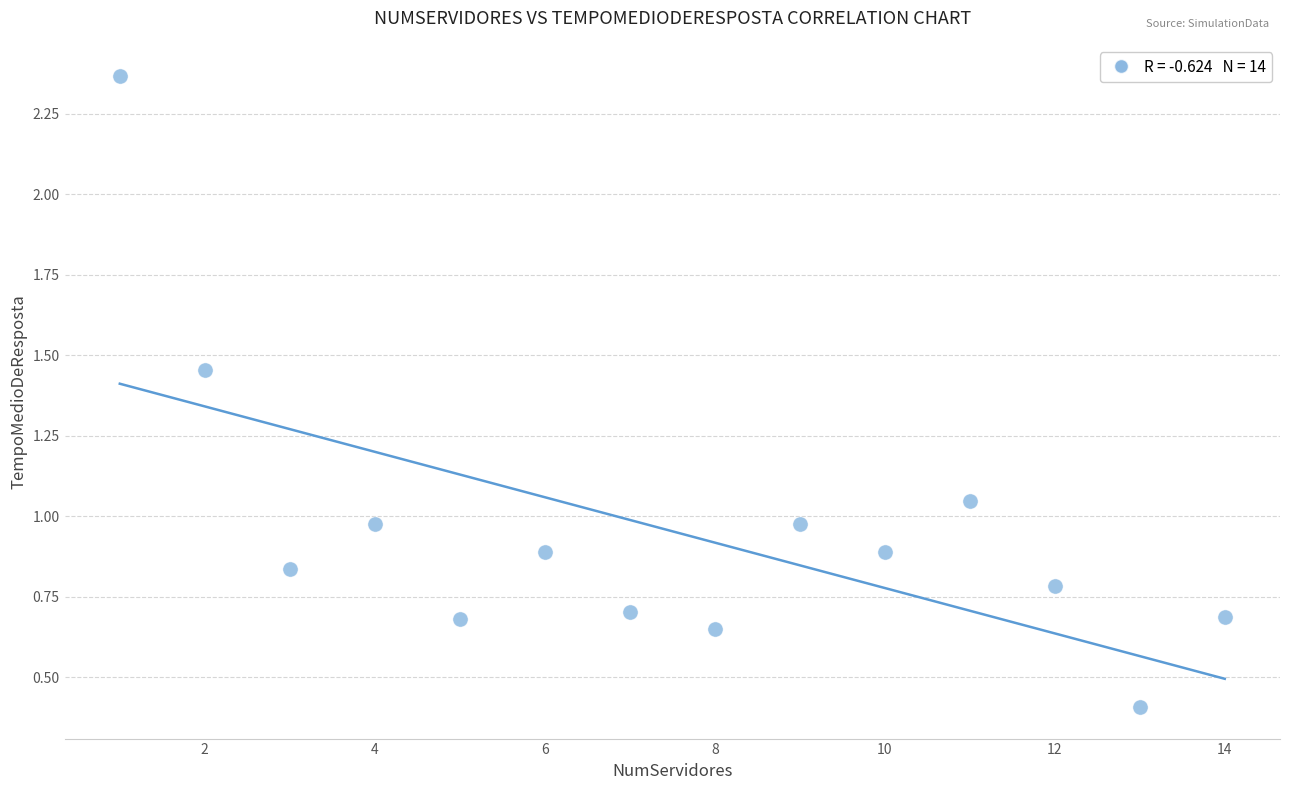

What is the range of Y values (max minus min)?

2.0